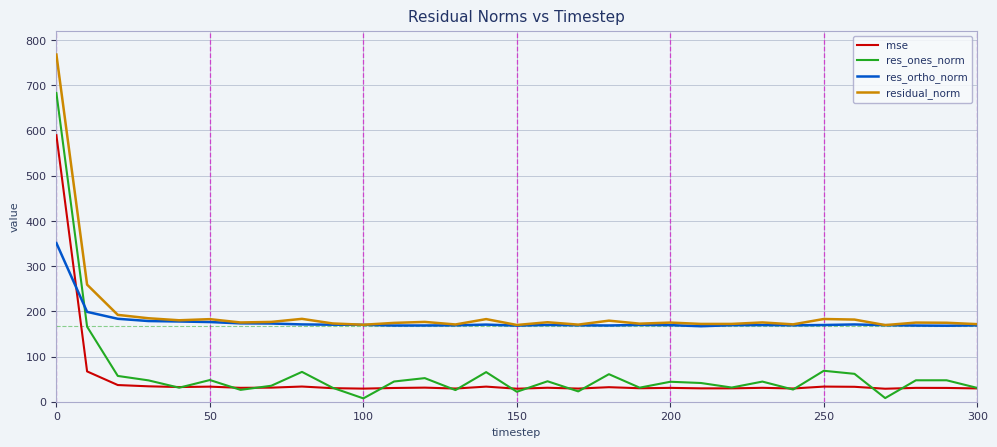

Rank the series by their maximum value, from highest to lowest.

residual_norm, res_ones_norm, mse, res_ortho_norm